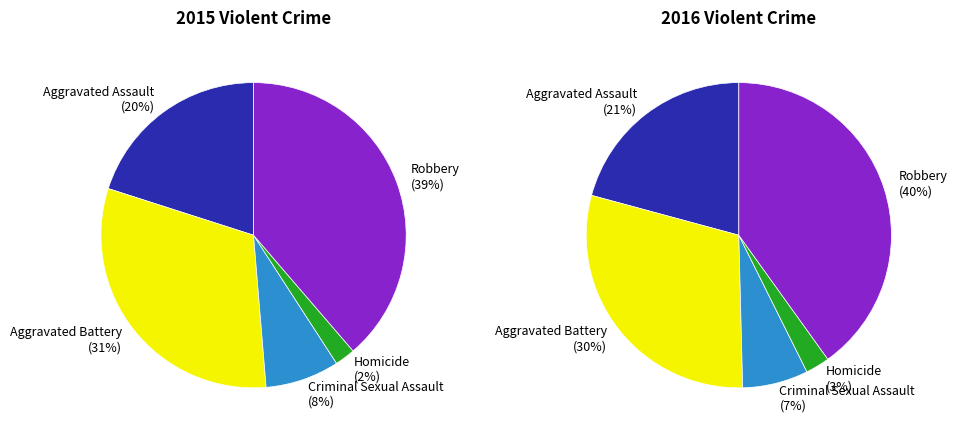

Rank the categories by value from lowest to highest.

Homicide, Criminal Sexual Assault, Aggravated Assault, Aggravated Battery, Robbery